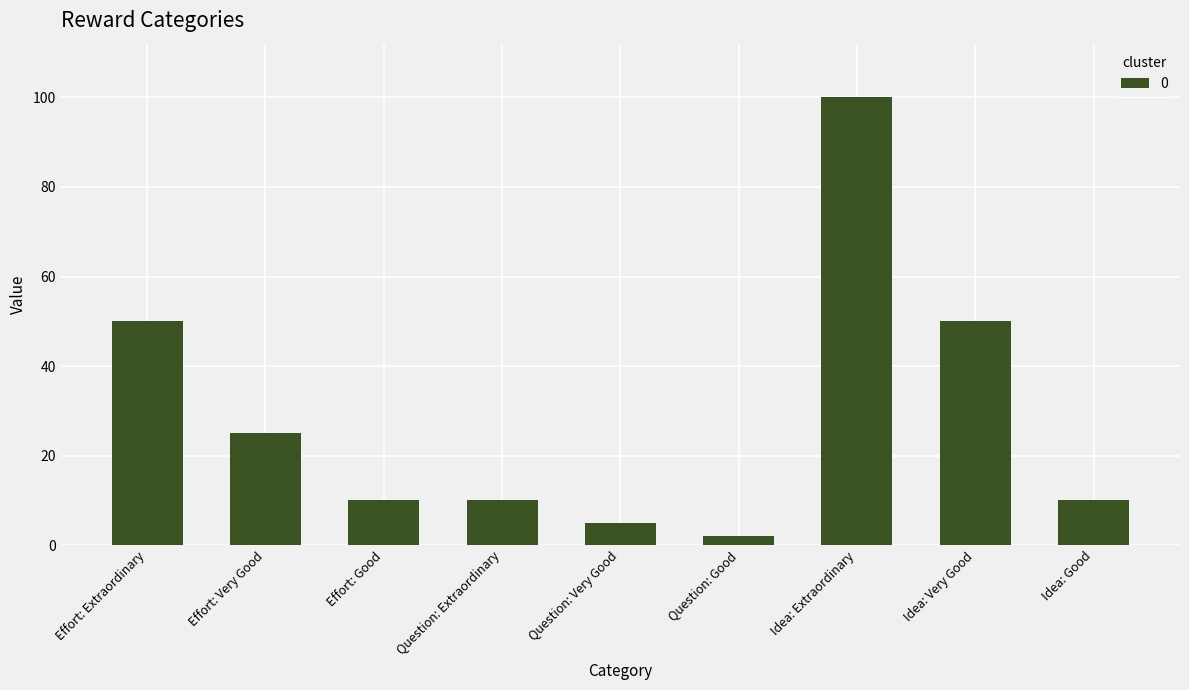

What is the average value?

29